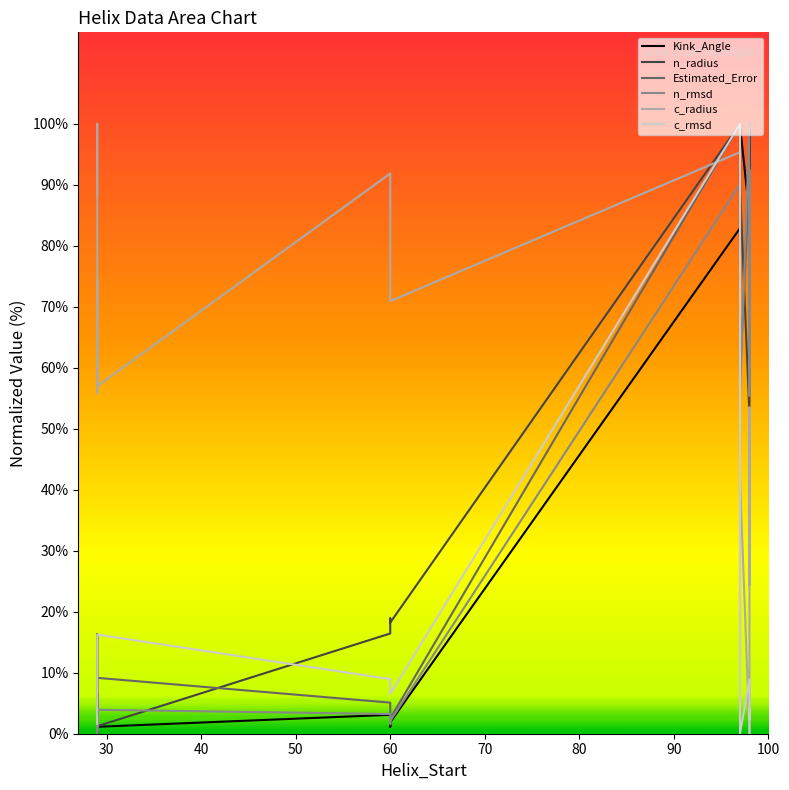

What is the sum of all c_rmsd values?

203.3